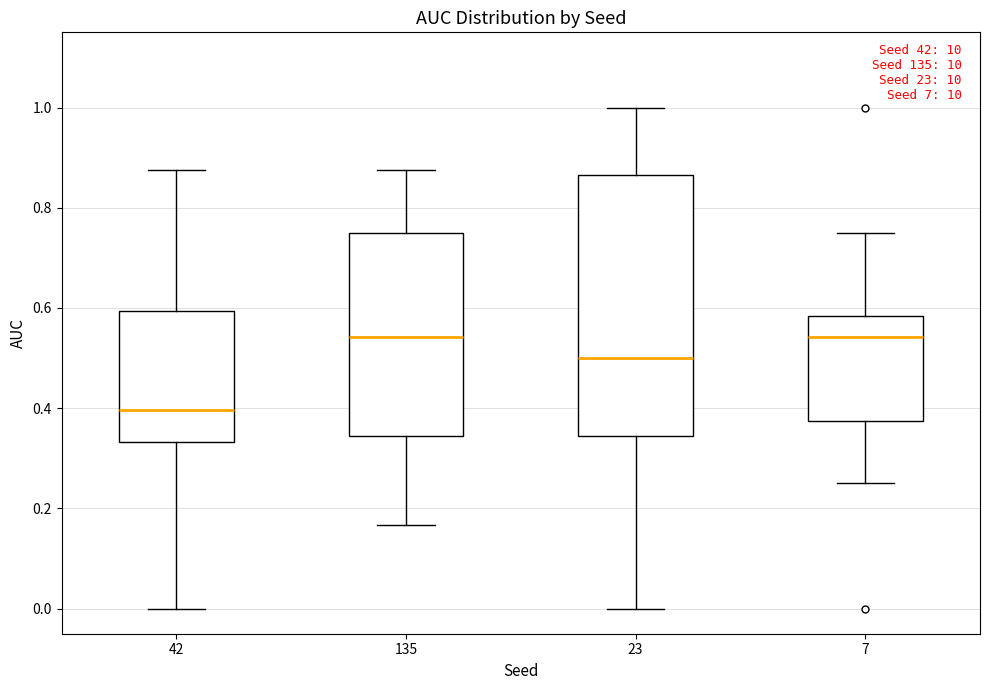

Reading left to right, transcribe this box plot: for each box, give where its median line is, the range the box spans, and where its two whiskers end, as read against the y-axis. The values are not printed on the chart, so give them approximately, as read against the axis.

42: median 0.40, box 0.34 to 0.60, whiskers 0.00 to 0.88
135: median 0.54, box 0.34 to 0.76, whiskers 0.16 to 0.88
23: median 0.50, box 0.34 to 0.86, whiskers 0.00 to 1.00
7: median 0.54, box 0.38 to 0.58, whiskers 0.26 to 0.76